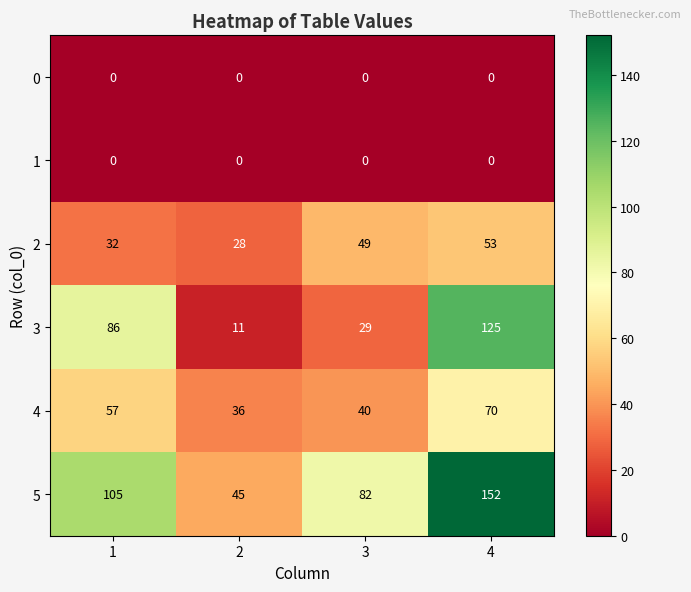

Reading left to right, transcribe all the data shown in this chart.

0: 0	0	0	0
1: 0	0	0	0
2: 32	28	49	53
3: 86	11	29	125
4: 57	36	40	70
5: 105	45	82	152